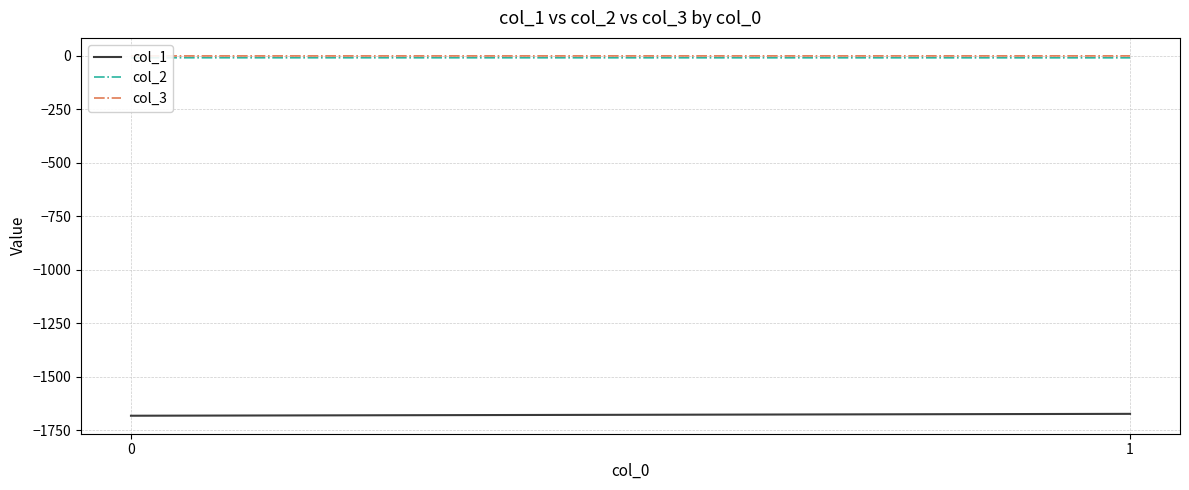

At which category does the chart reach its peak across all series?

1